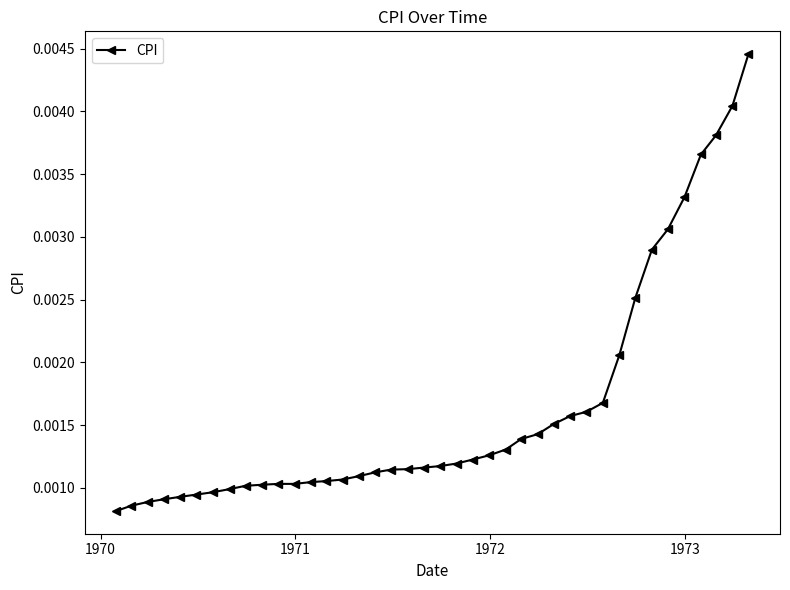

Count the values in the range 0 to 1.

40